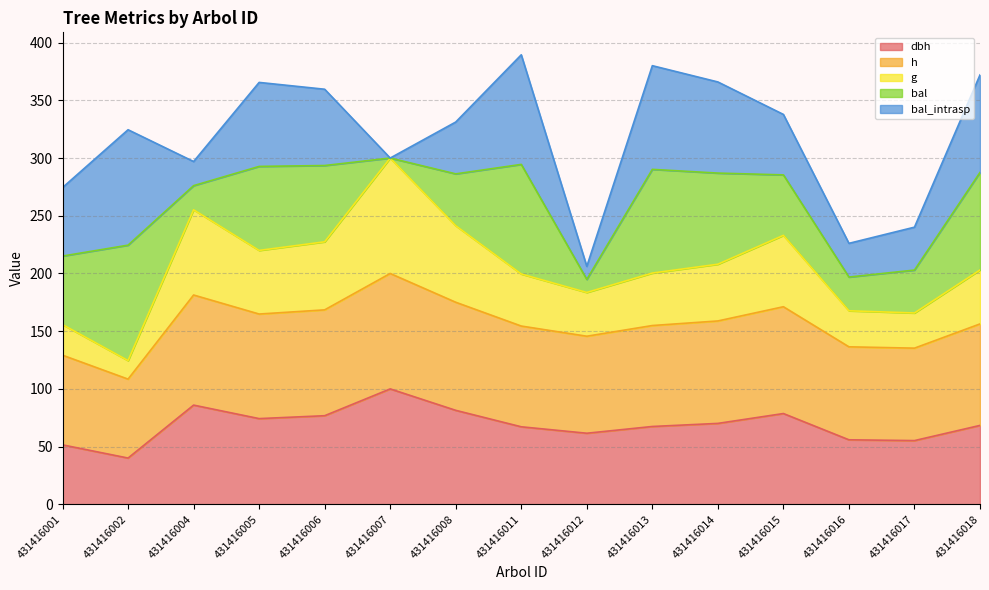

Which has a higher value, 431416013 or 431416008?

431416008